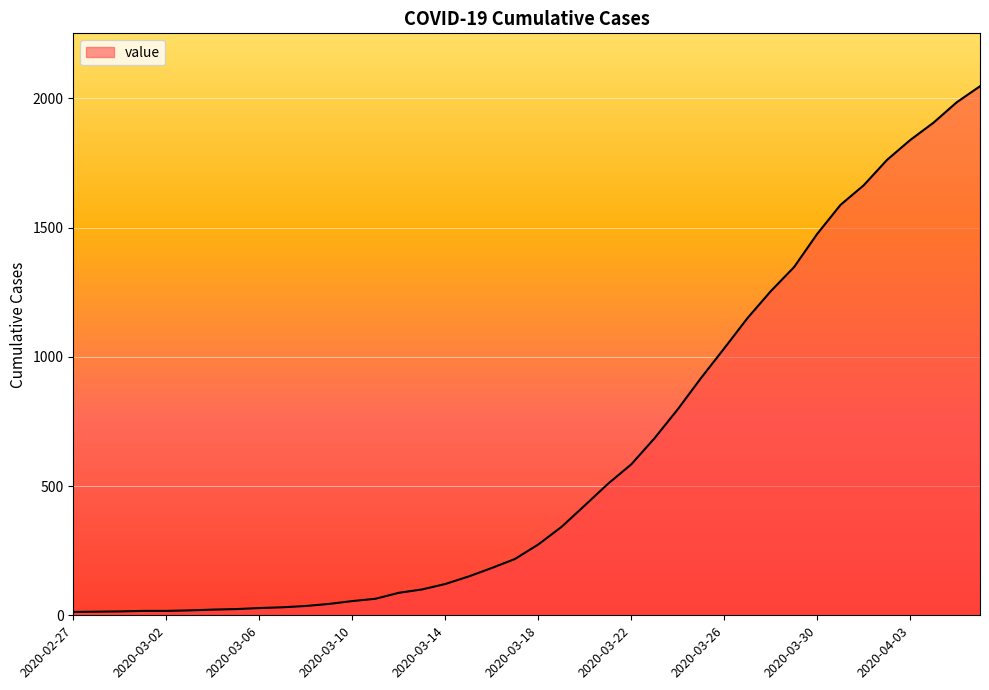

What is the difference between the maximum and minimum values?

2034